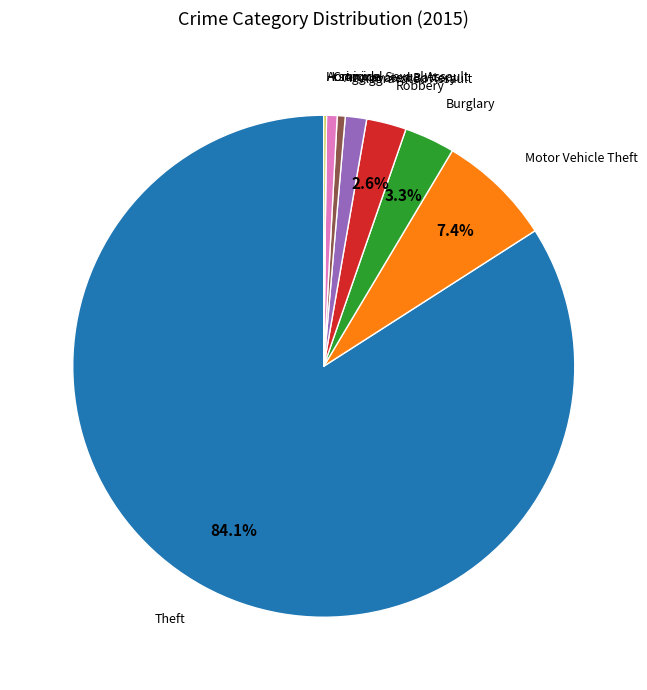

Does any single category account for the majority?

Yes